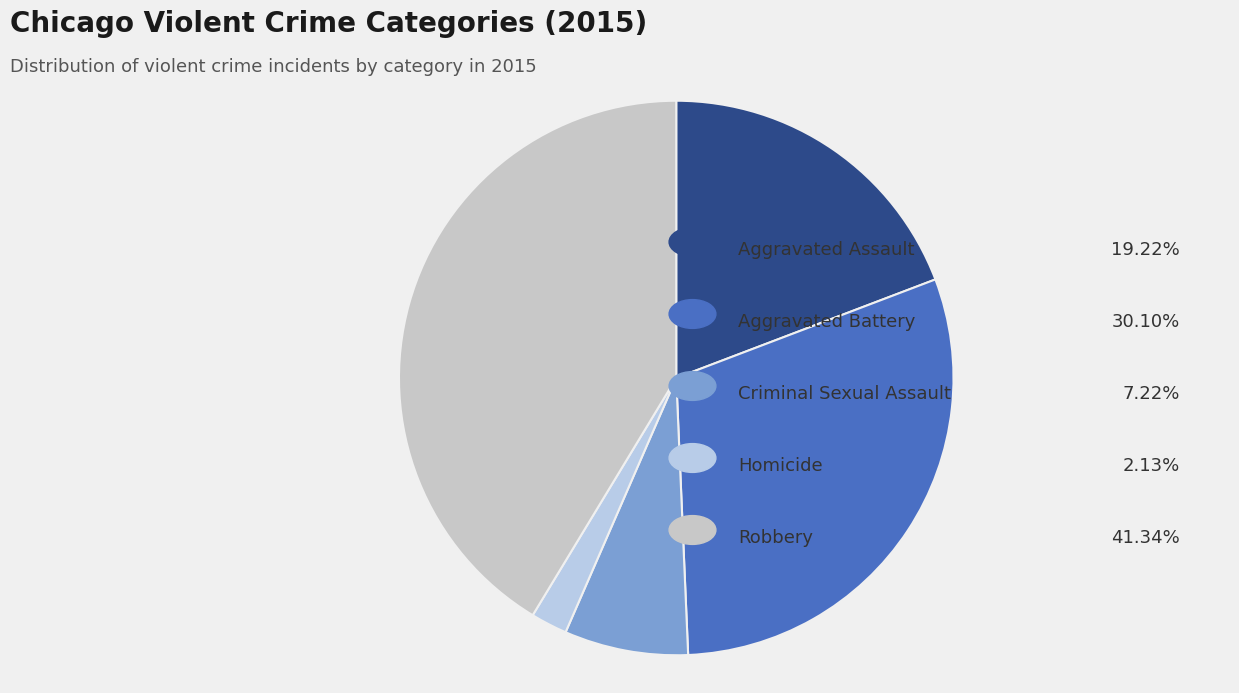

How many slices are in this pie chart?

5